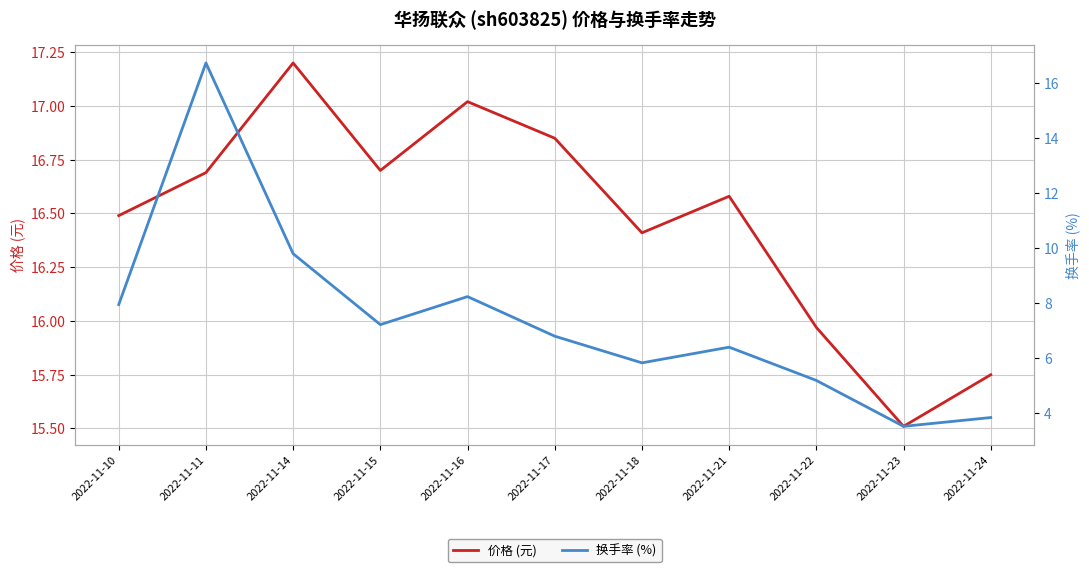

Which series has the largest total across all categories?

价格 (元)